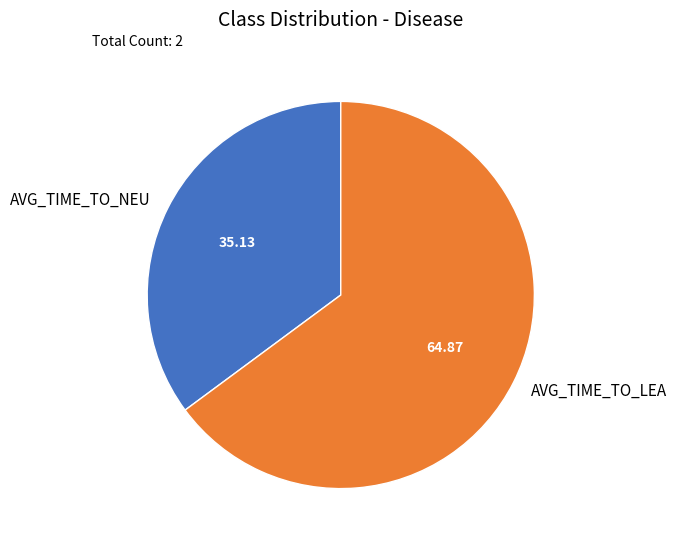

Rank the categories by value from lowest to highest.

AVG_TIME_TO_NEU, AVG_TIME_TO_LEA